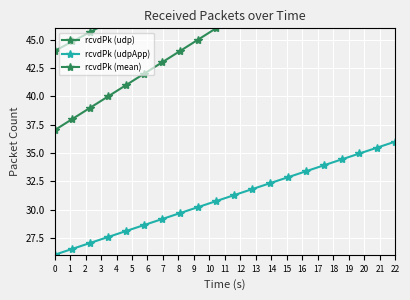

Which category has the highest value in the rcvdPk (udpApp) series?

22